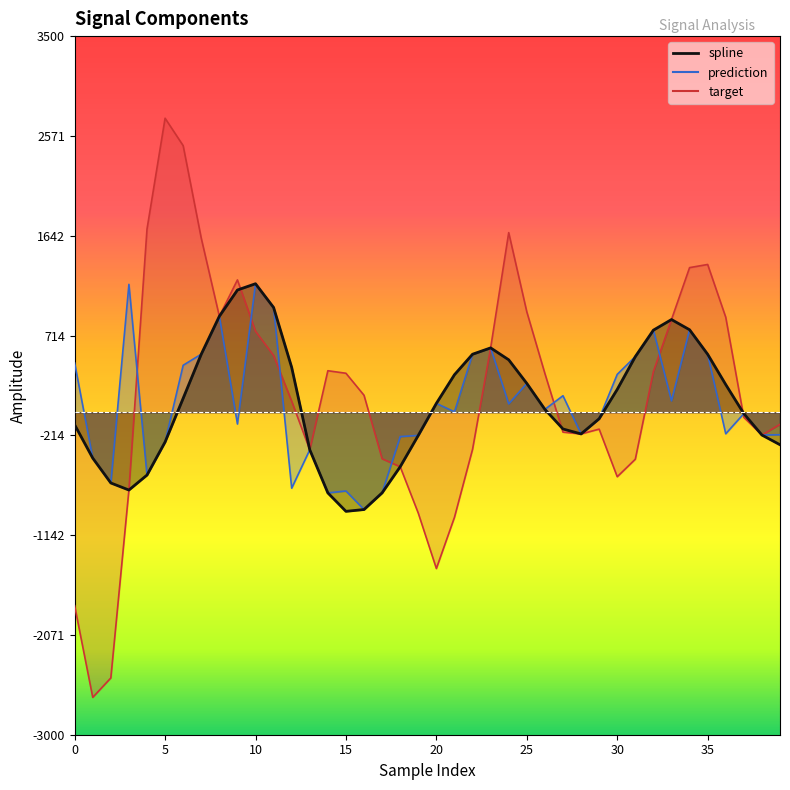

Between 10 and 31, which is larger?

10